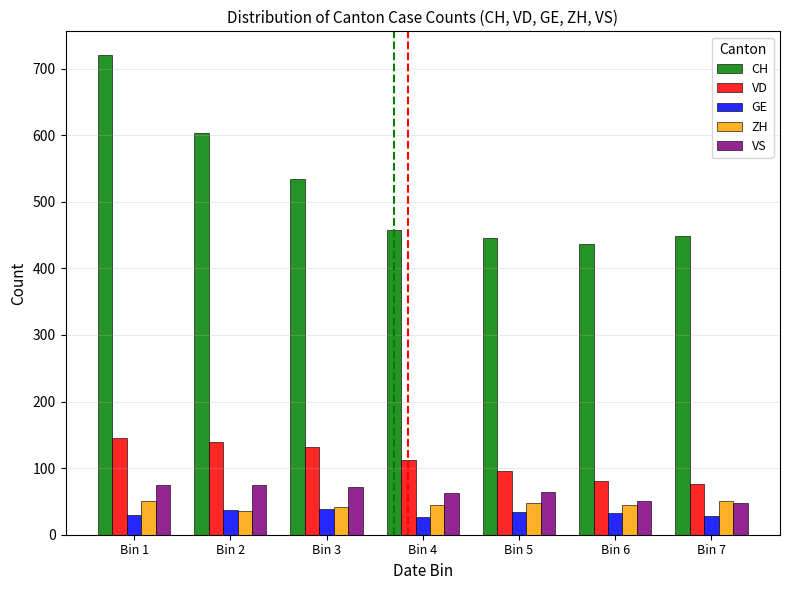

What is the value of the ZH bar at the 2nd from the left?

35